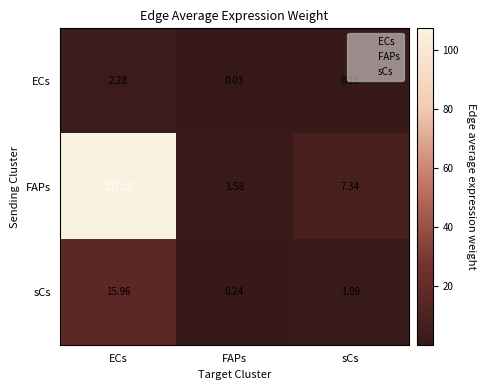

At which category is the sum across all series the highest?

ECs